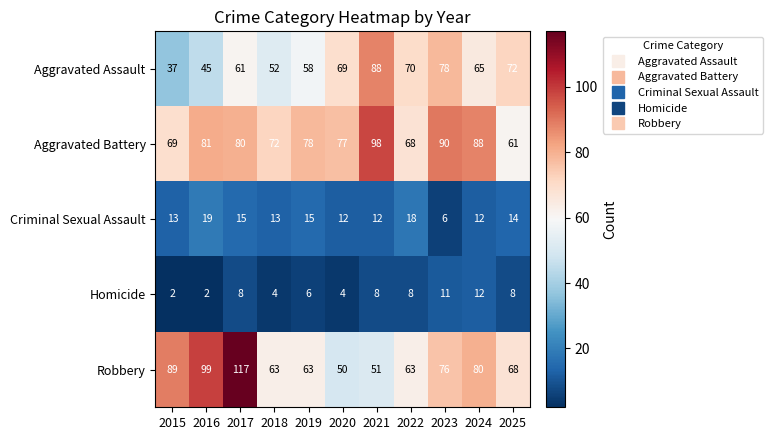

Rank the series at 2015 from highest to lowest value.

Robbery, Aggravated Battery, Aggravated Assault, Criminal Sexual Assault, Homicide